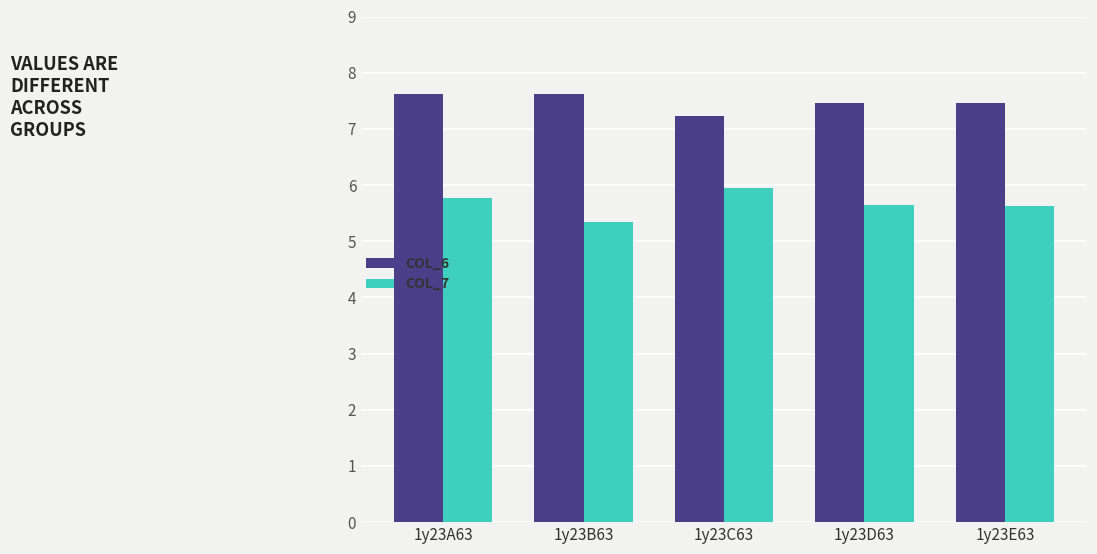

At which category is the sum across all series the highest?

1y23A63